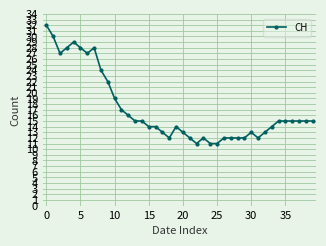

Reading left to right, extract all data points from this chart.

32	30	27	28	29	28	27	28	24	22	19	17	16	15	15	14	14	13	12	14	13	12	11	12	11	11	12	12	12	12	13	12	13	14	15	15	15	15	15	15